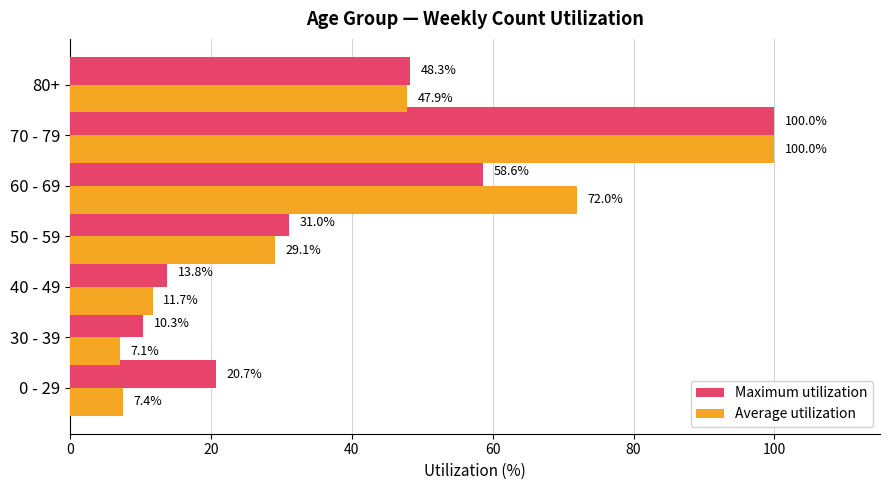

How many data points in Average utilization are less than 29?

3